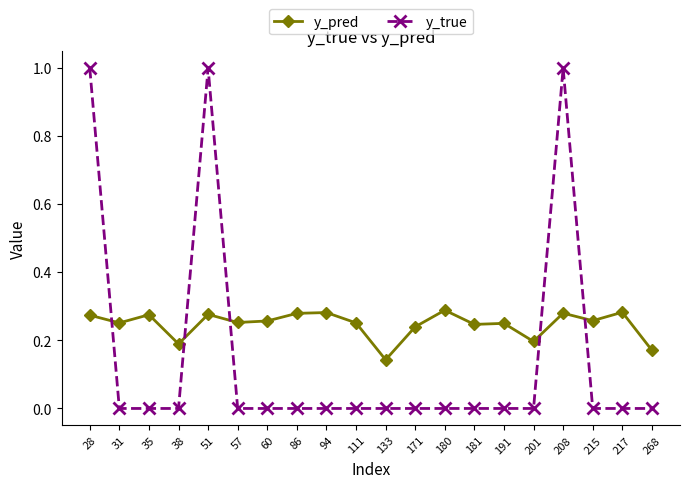

How many intersections are there between y_true and y_pred?

5